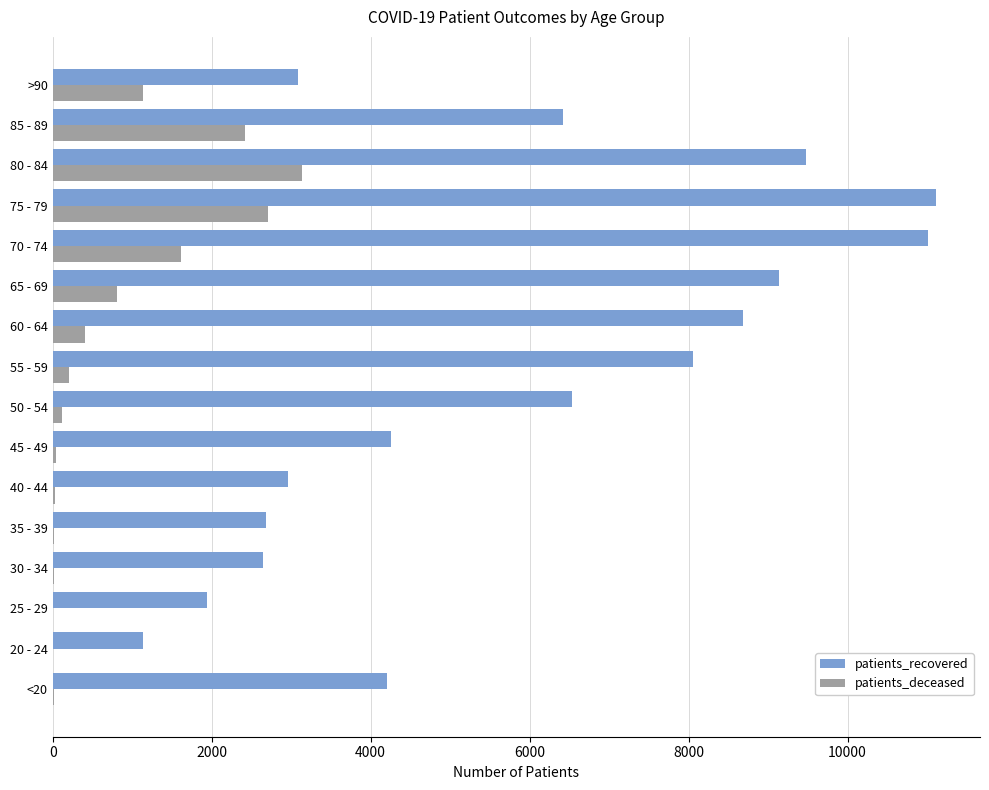

The value of patients_deceased at 70 - 74 is 1616. True or false?

True